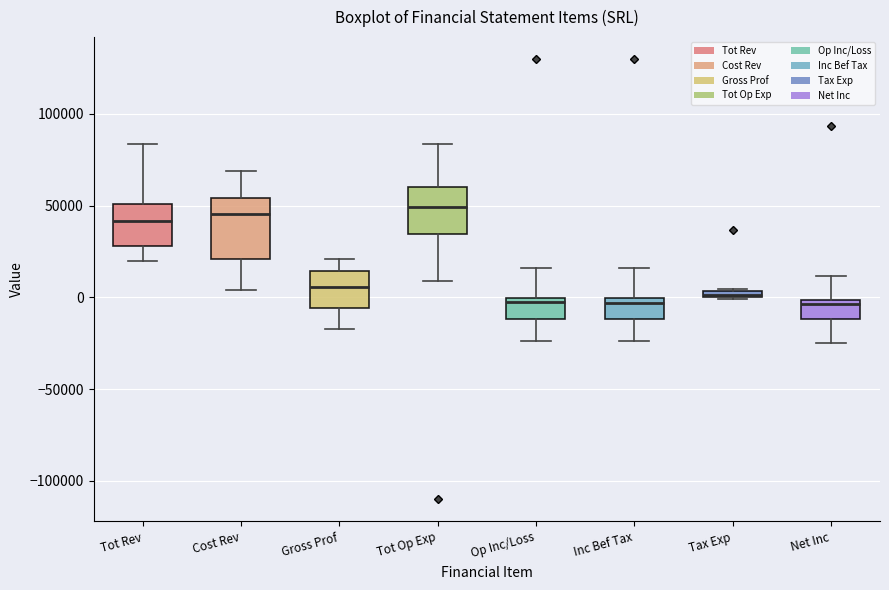

Where does the median line of the box for Net Inc sit on the y-axis? The values are not printed on the chart, so give them approximately, as read against the axis.

-5000